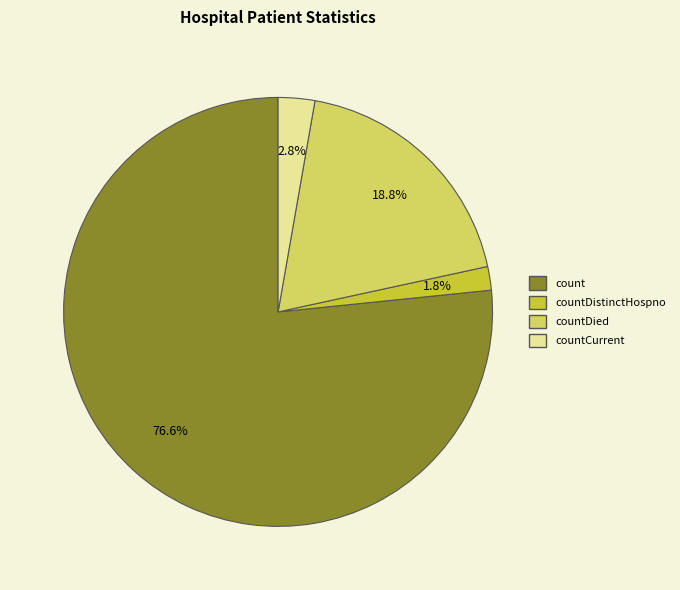

Does any single category account for the majority?

Yes